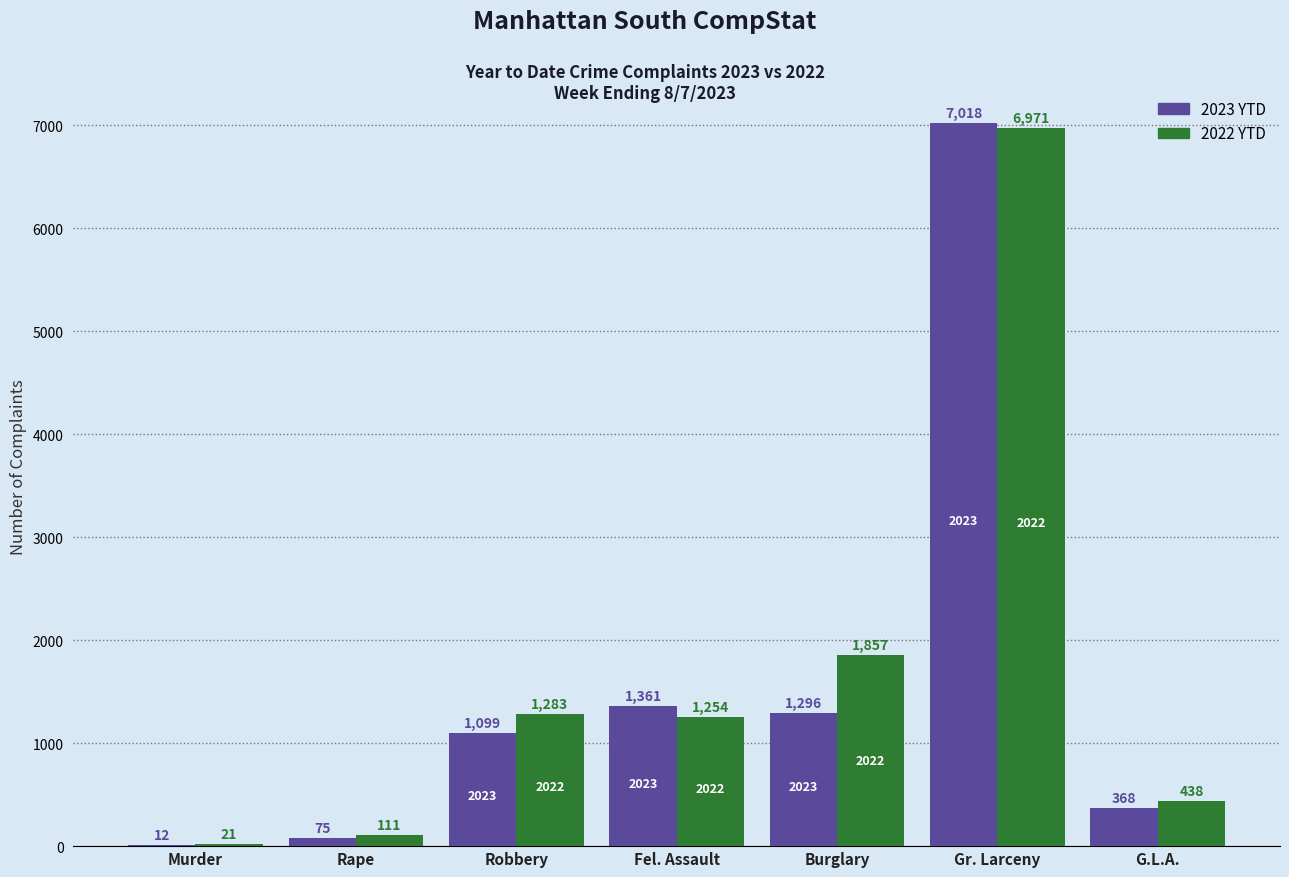

At which label does 2022 YTD first exceed 1254?

Robbery